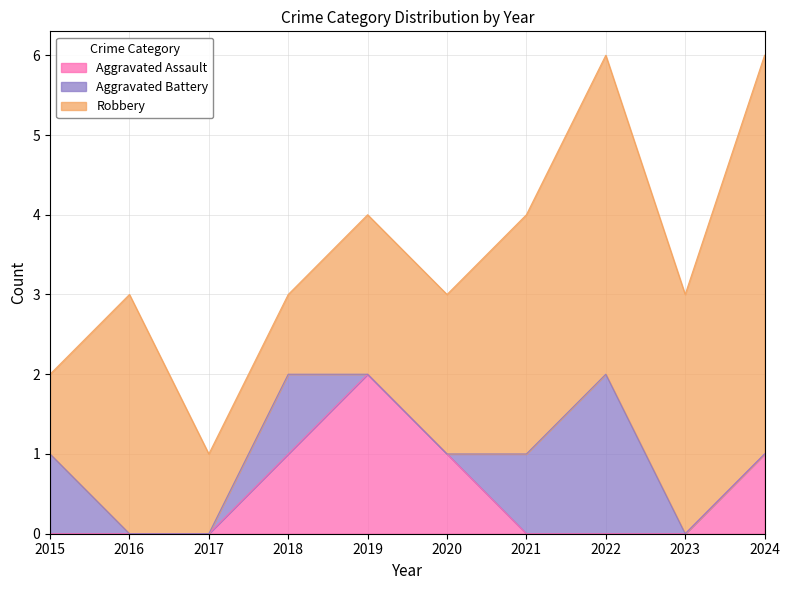

What are all the series names shown in the legend?

Aggravated Assault, Aggravated Battery, Robbery